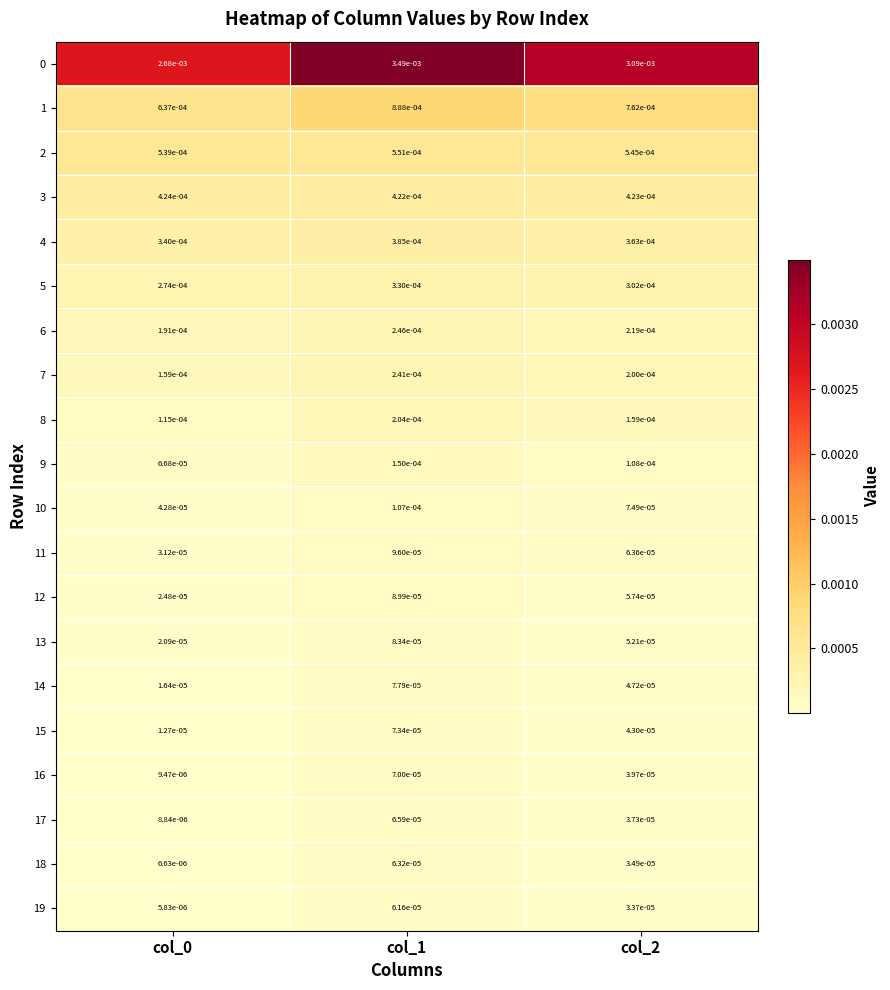

Is the value of 18 at col_0 greater than the value of 2 at col_0?

No